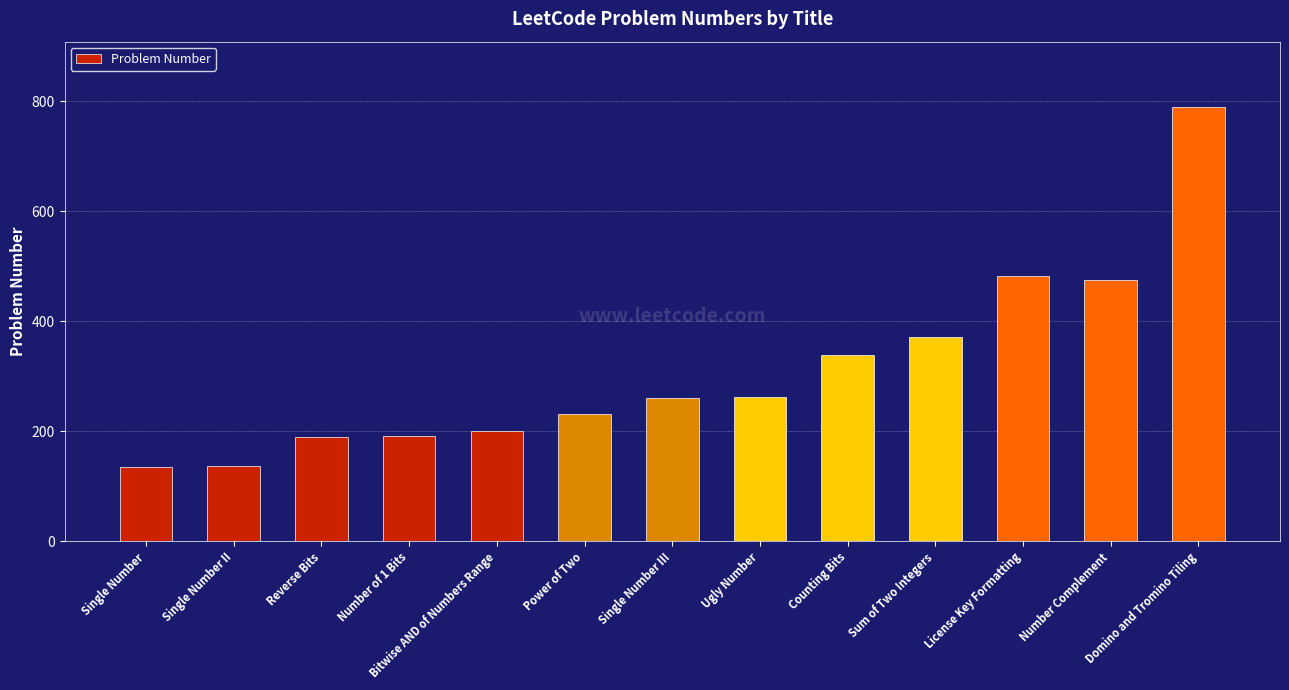

At which label is the value closest to 463?

Number Complement